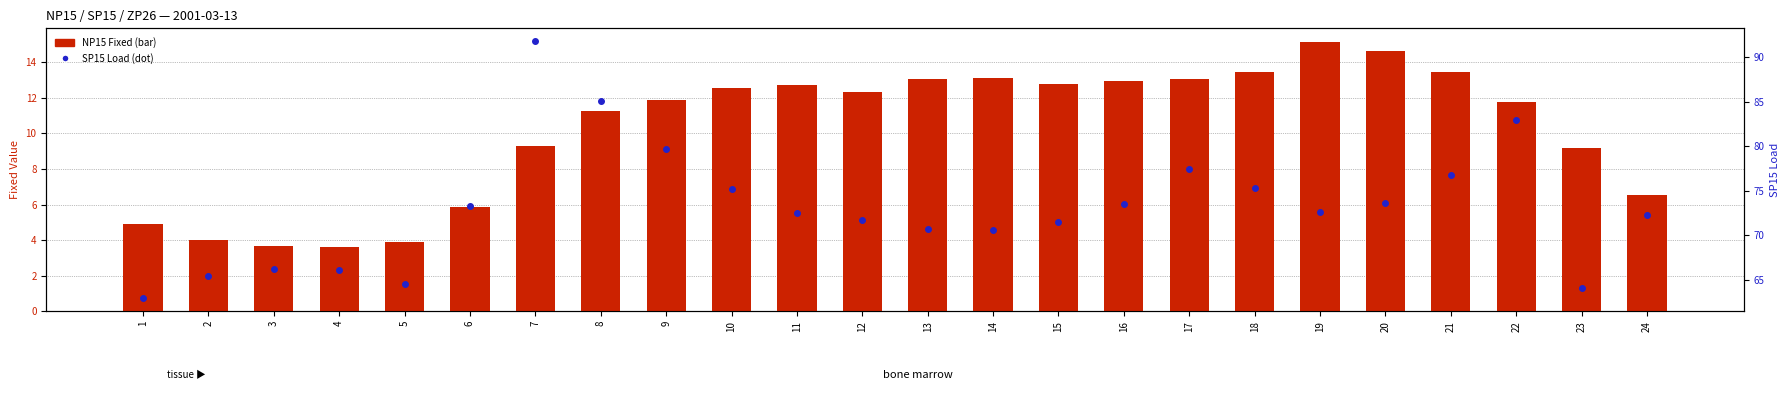

True or false: NP15 Fixed has a value of 6.9 at 1.

False